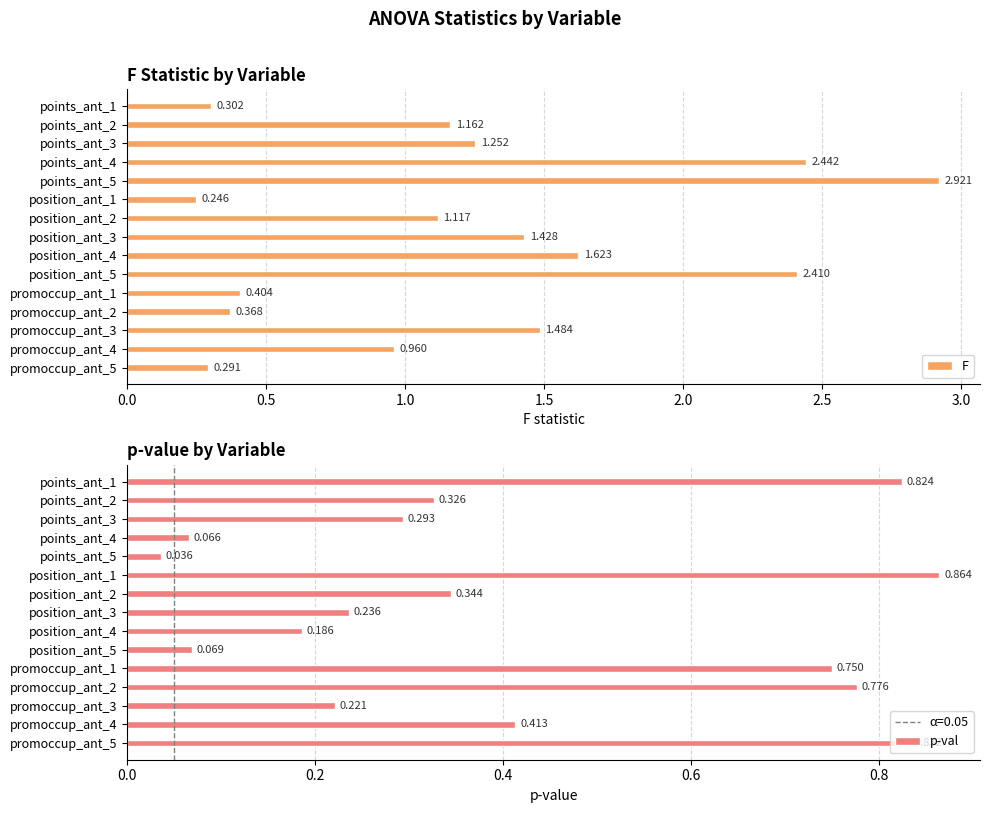

At which label does p-val reach its minimum?

points_ant_5